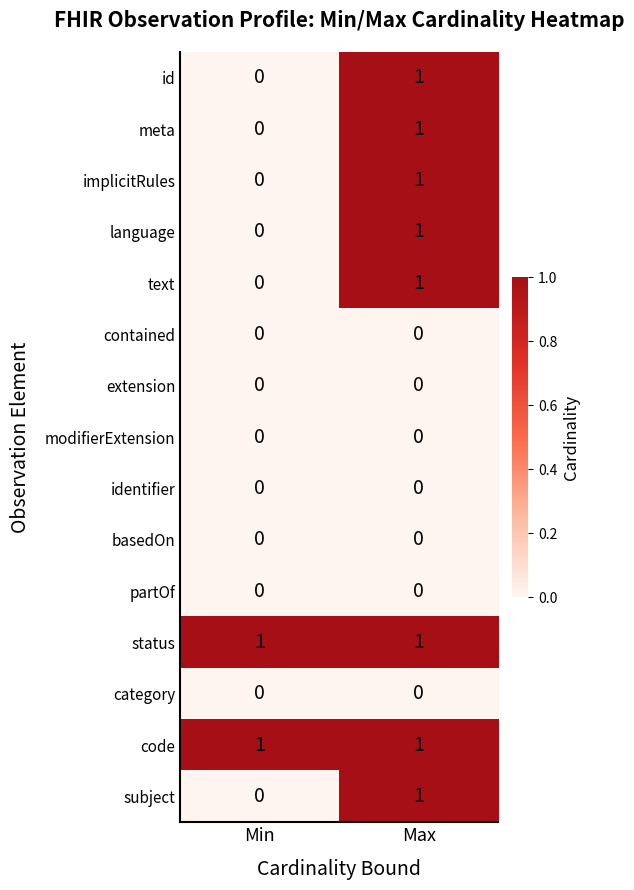

Rank the categories by subject value from lowest to highest.

Min, Max